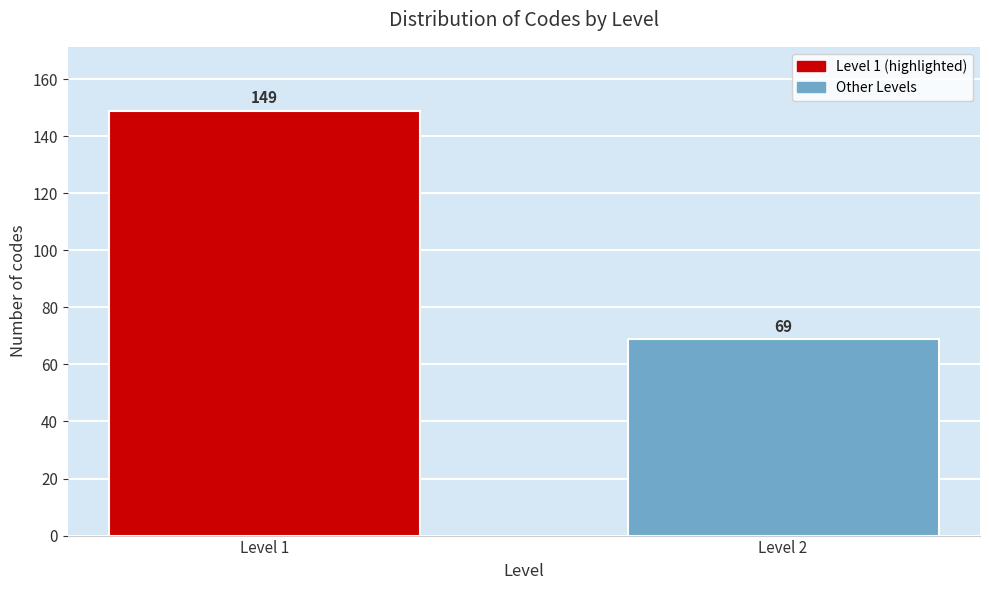

Reading right to left, list all the values displayed in this chart.

69	149